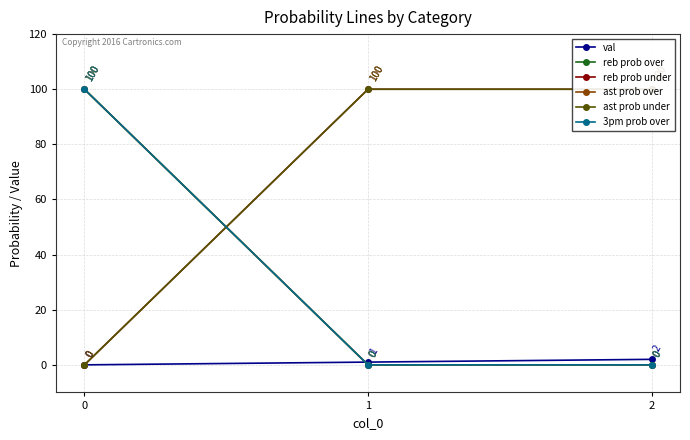

What is the sum of all reb prob under values?

200